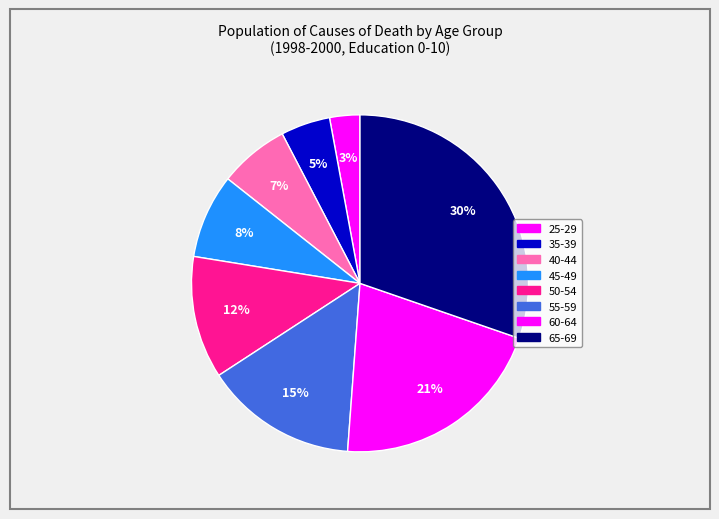

Approximately how many times larger is the value at 55-59 compared to 40-44?

2.2